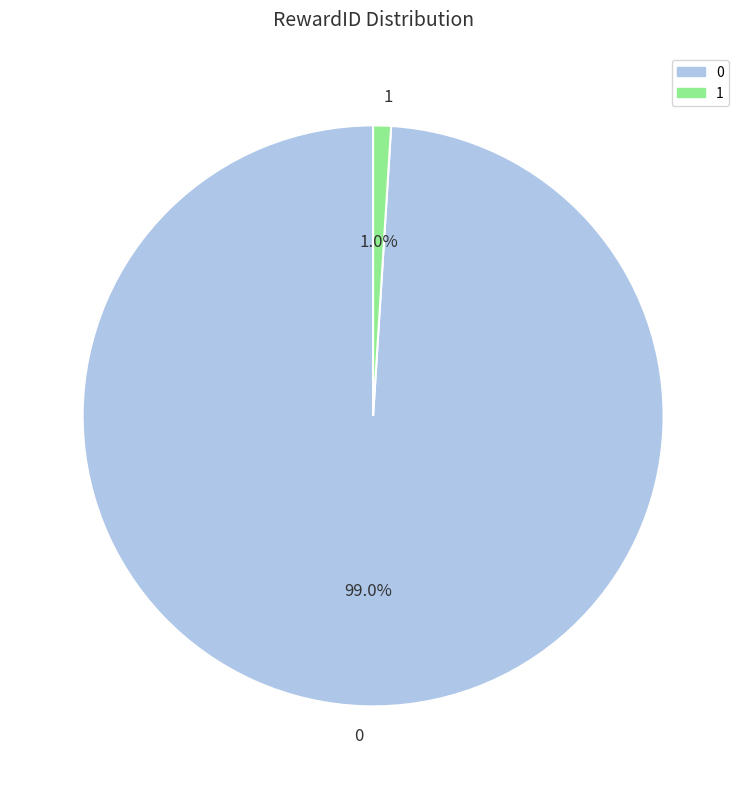

To the nearest percent, what is the average slice percentage?

50%